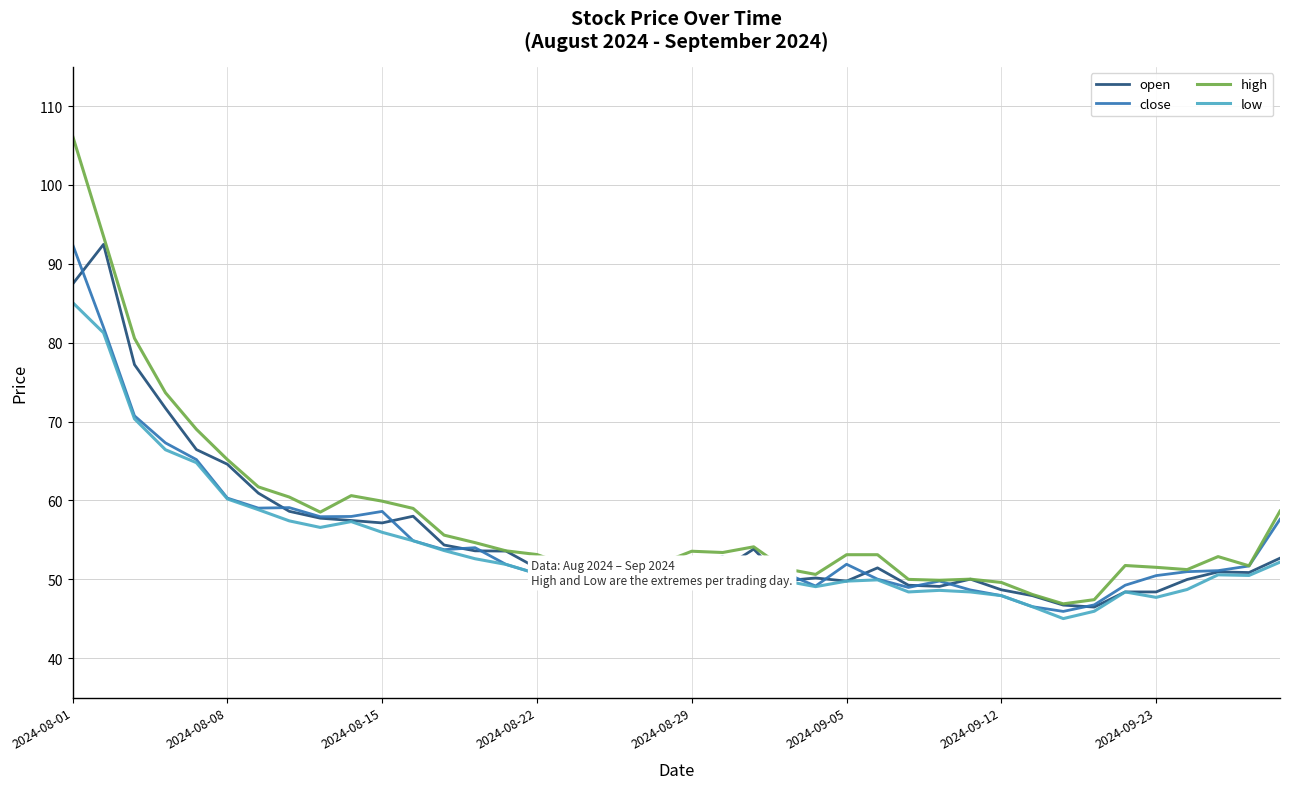

Does the chart have visible grid lines?

Yes